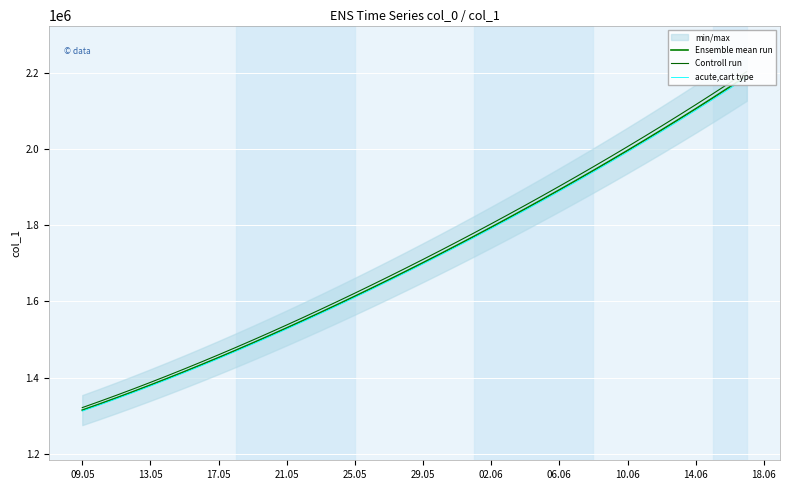

Reading right to left, extract all data points from this chart.

Ensemble mean run: 2192182.0	2162807.8	2133928.5	2105517.2	2077551.8	2050012.4	2022881.6	1996143.0	1969780.8	1943780.6	1918129.5	1892816.2	1867832.5	1843172.0	1818831.0	1794806.8	1771098.0	1747703.8	1724622.9	1701853.6	1679393.9	1657240.6	1635391.5	1613845.5	1592604.1	1571671.5	1551053.9	1530759.4	1510796.2	1491172.1	1471894.0	1452968.0	1434398.8	1416195.4	1398365.8	1380917.0	1363857.9	1347197.2	1330941.6	1315099.0
Controll run: 2203142.9	2173621.8	2144598.1	2116044.8	2087939.6	2060262.5	2032996.0	2006123.7	1979629.7	1953499.5	1927720.1	1902280.3	1877171.7	1852387.9	1827925.2	1803780.8	1779953.5	1756442.3	1733246.0	1710362.9	1687790.9	1665526.8	1643568.5	1621914.7	1600567.1	1579529.9	1558809.2	1538413.2	1518350.2	1498628.0	1479253.5	1460232.8	1441570.8	1423276.4	1405357.6	1387821.6	1370677.2	1353933.2	1337596.3	1321674.5
acute,cart type: 2187797.6	2158482.2	2129660.6	2101306.2	2073396.7	2045912.4	2018835.8	1992150.7	1965841.2	1939893.0	1914293.2	1889030.6	1864096.8	1839485.7	1815193.3	1791217.2	1767555.8	1744208.4	1721173.7	1698449.9	1676035.1	1653926.1	1632120.7	1610617.8	1589418.9	1568528.2	1547951.8	1527697.9	1507774.6	1488189.8	1468950.2	1450062.1	1431530.0	1413363.0	1395569.1	1378155.2	1361130.2	1344502.8	1328279.7	1312468.8